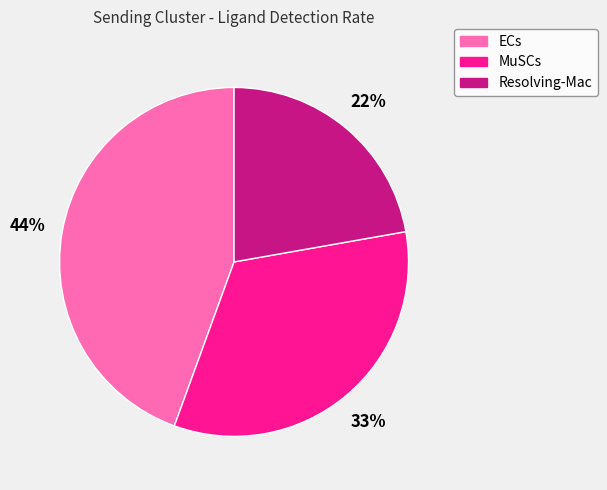

Count the number of slices in the pie.

3